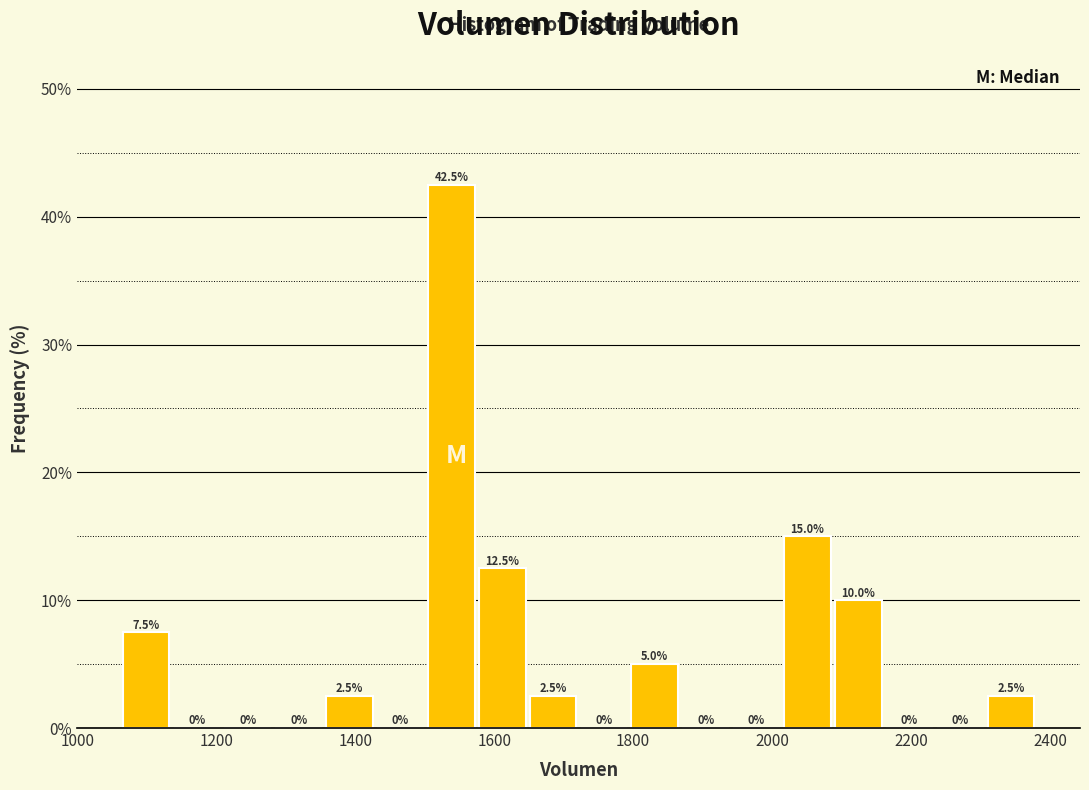

Read against the x-axis, roughly where is the centre of the tallest bar?

1540